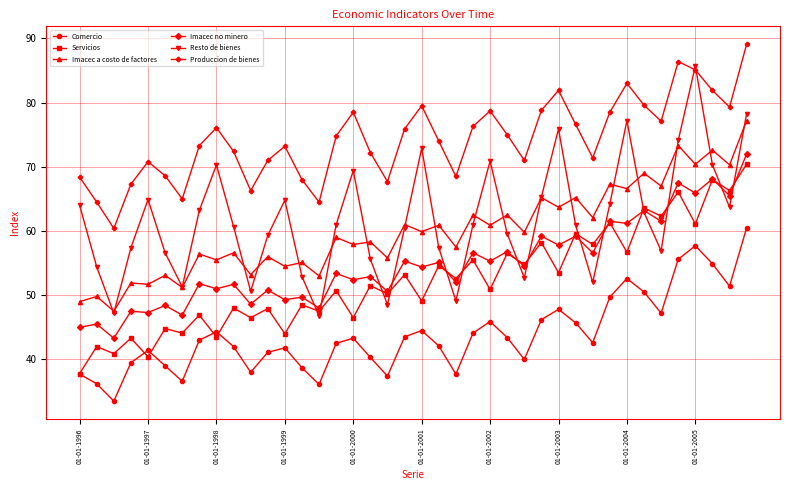

True or false: Comercio and Resto de bienes cross at least once.

False